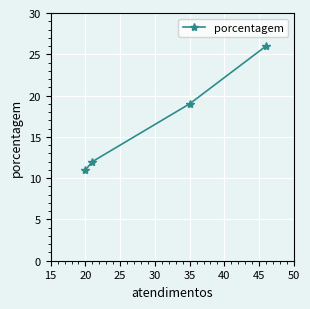

Is it true that the value at 20 is 3?

False